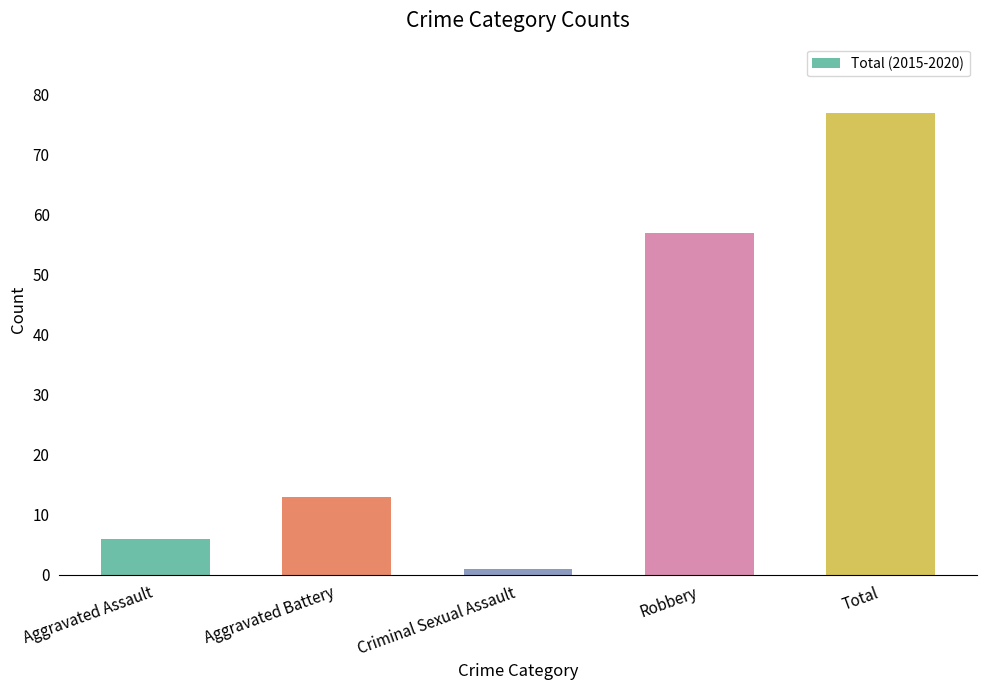

Rank the categories by value from lowest to highest.

Criminal Sexual Assault, Aggravated Assault, Aggravated Battery, Robbery, Total